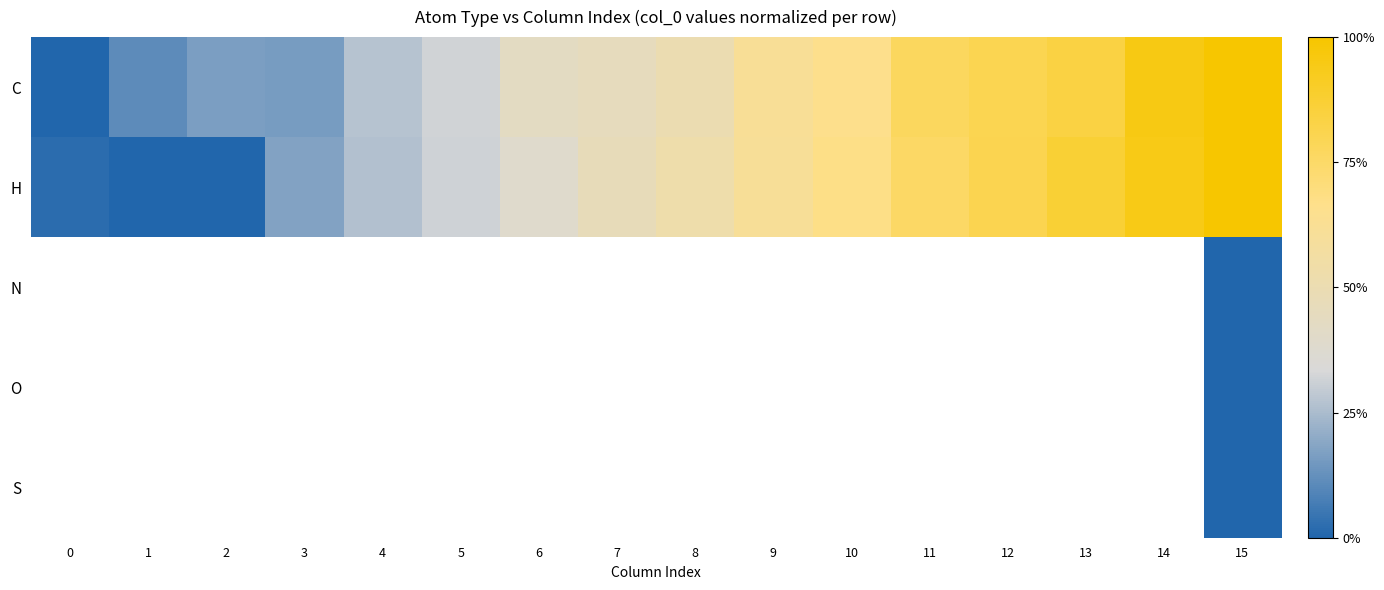

What value does the H series have at 8?

0.5